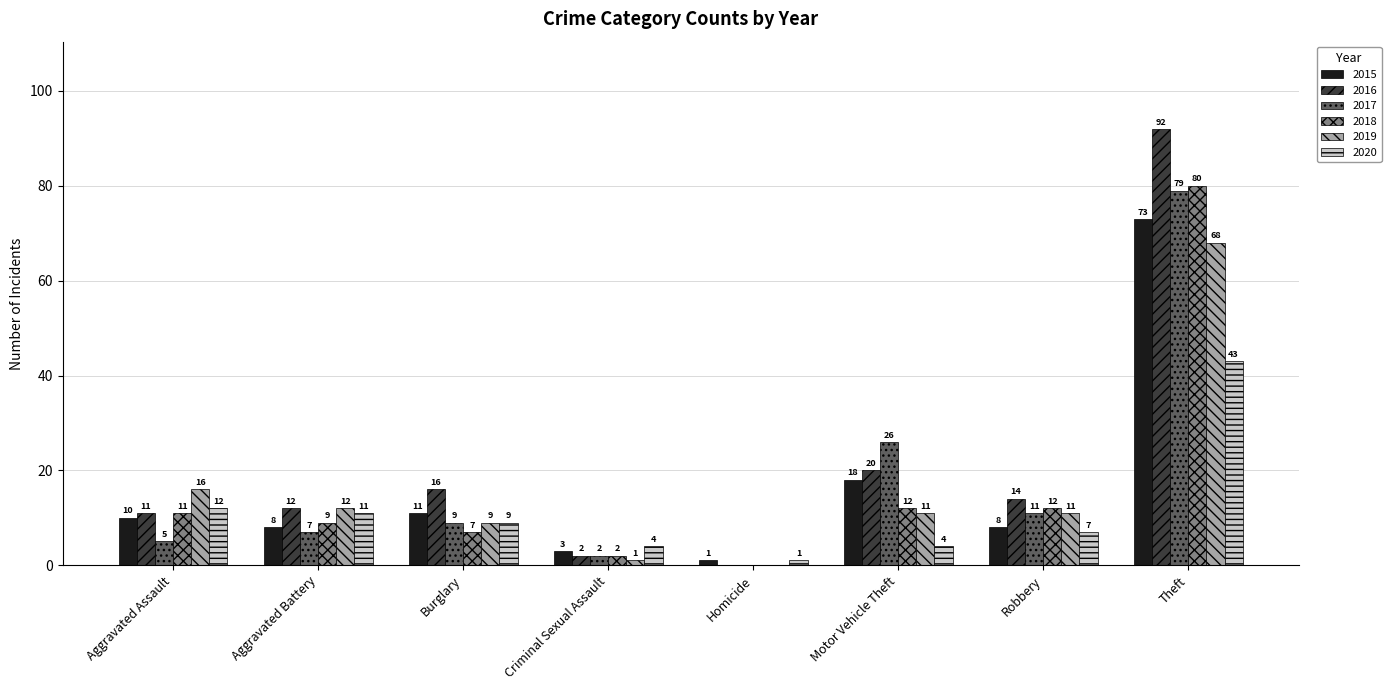

What is the total value across all series at Criminal Sexual Assault?

14